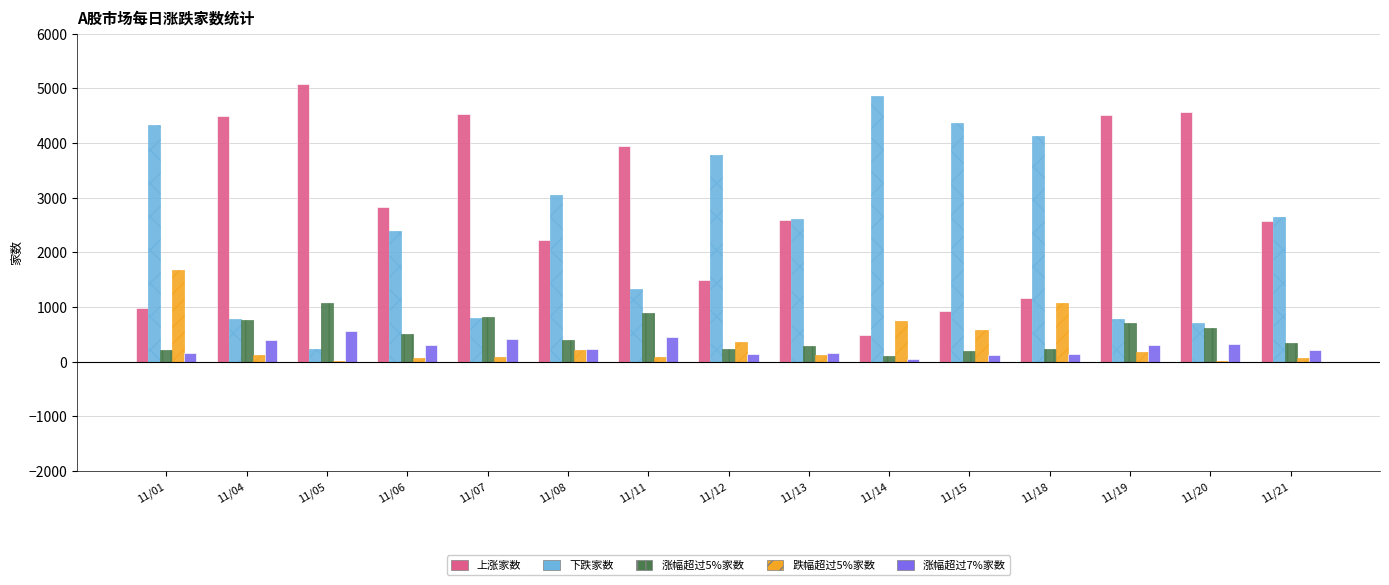

Is the value of 上涨家数 at 11/06 greater than the value of 涨幅超过7%家数 at 11/20?

Yes